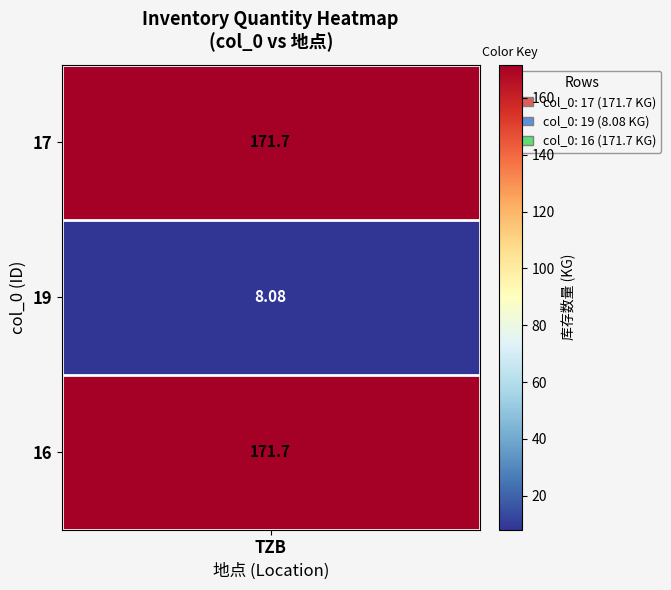

What is the minimum value shown in the chart?

8.1